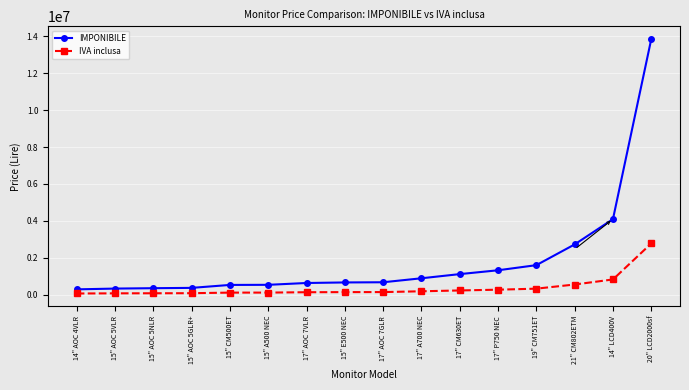

Count the number of data series in this chart.

2